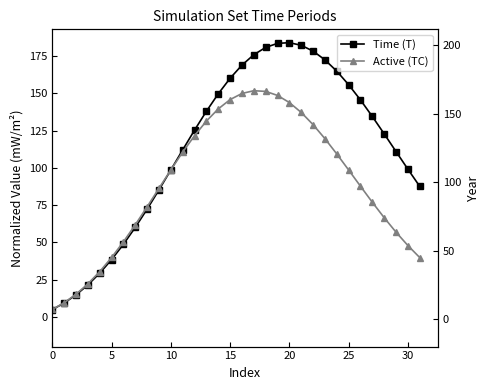

After their last crossing, which series has the higher values: Time (T) or Active (TC)?

Time (T)